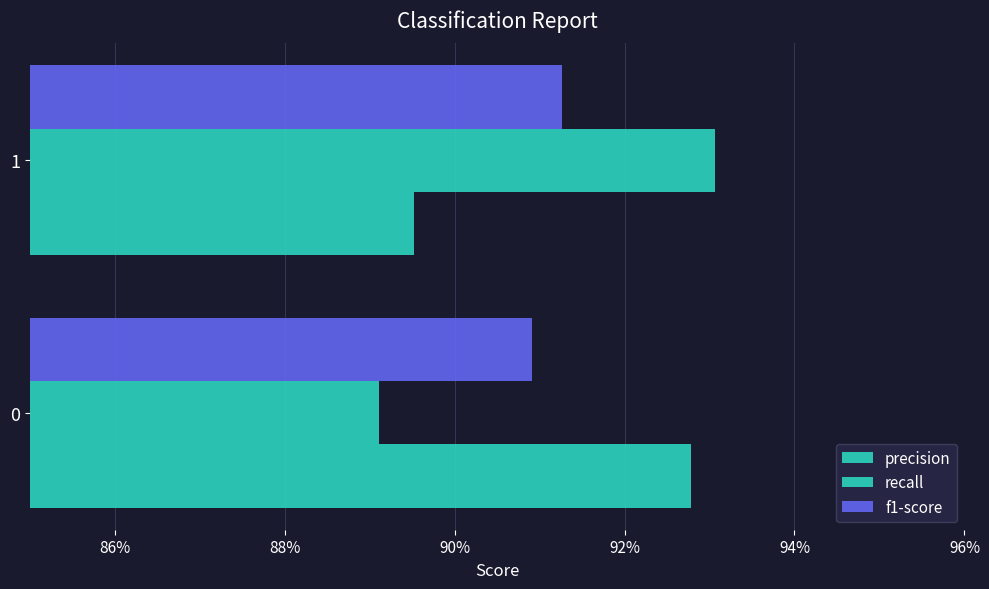

Reading left to right, extract all data points from this chart.

precision: 0.9	0.9
recall: 0.9	0.9
f1-score: 0.9	0.9